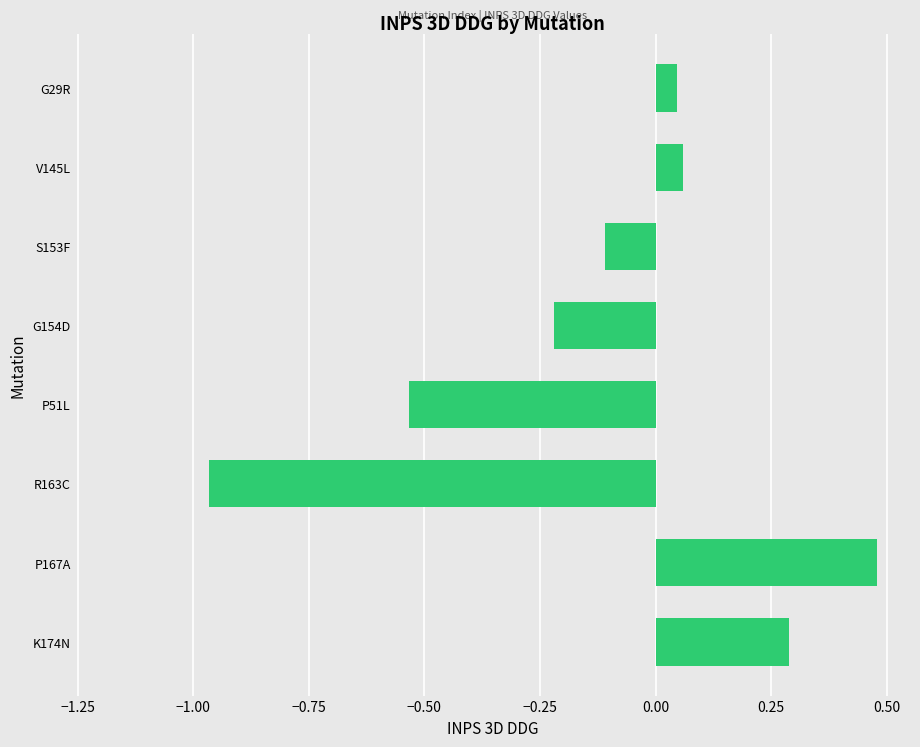

What is the difference between the maximum and minimum values?

1.4